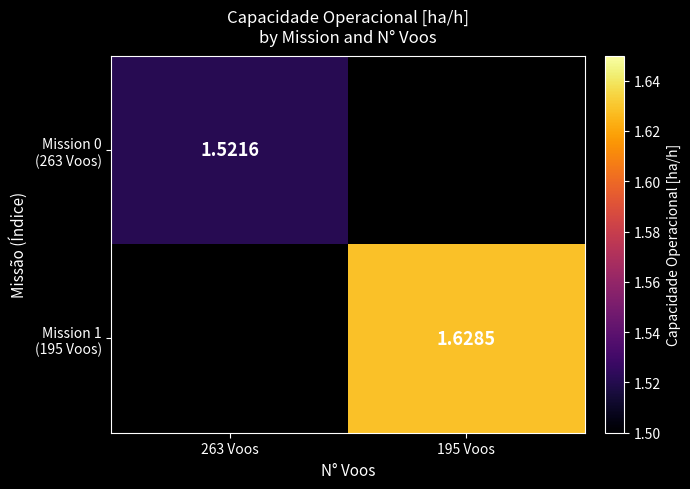

At which category does the chart reach its minimum across all series?

263 Voos